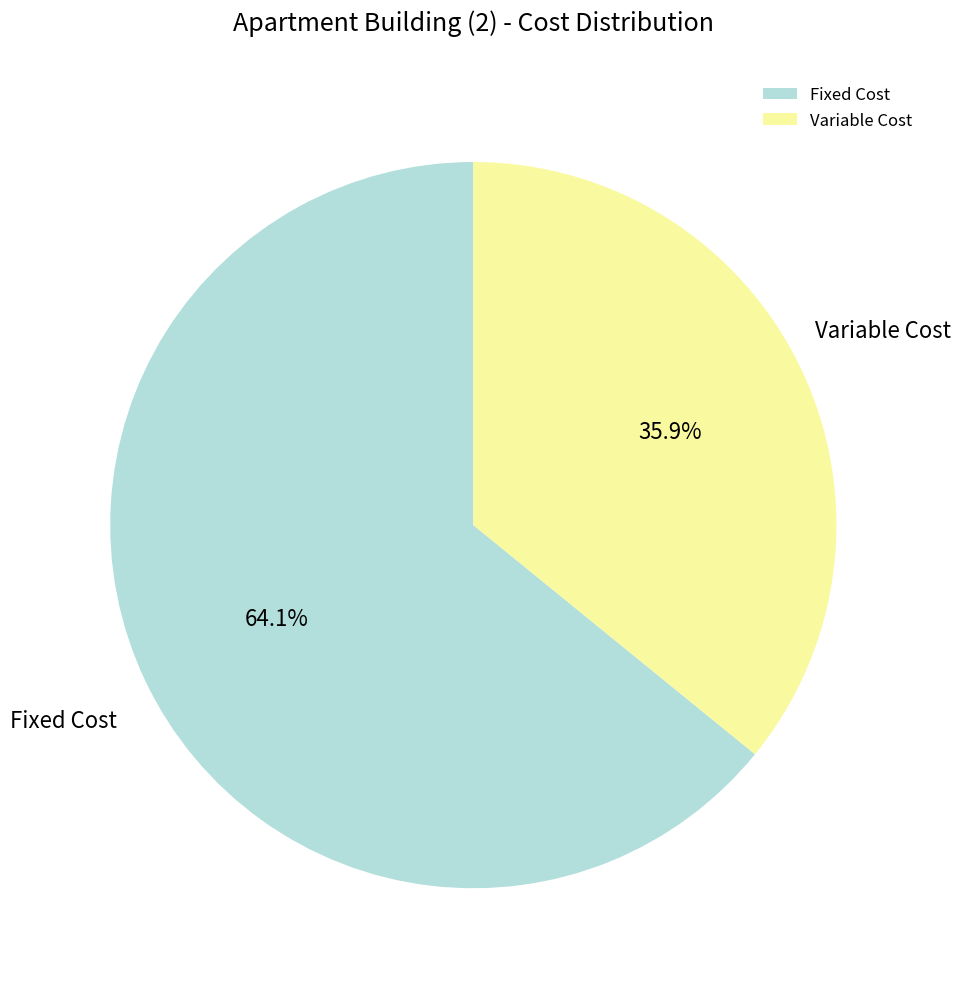

What is the total percentage of Fixed Cost and Variable Cost?

100.0%